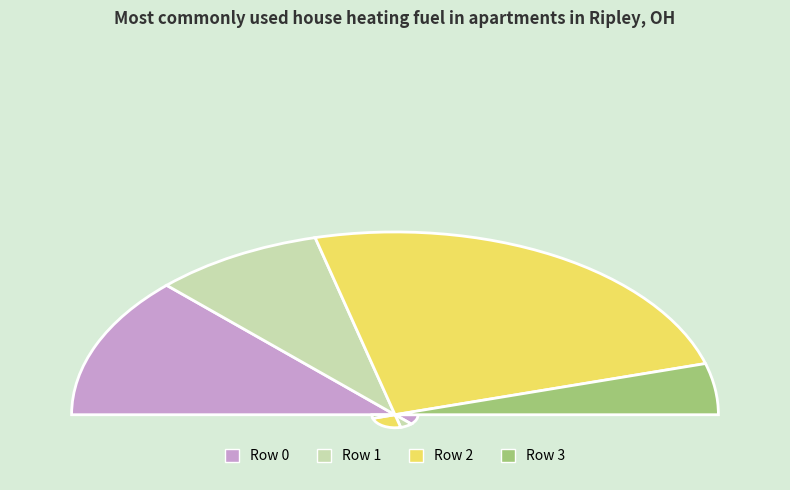

How much of the chart is everything except Row 2?

51.1%